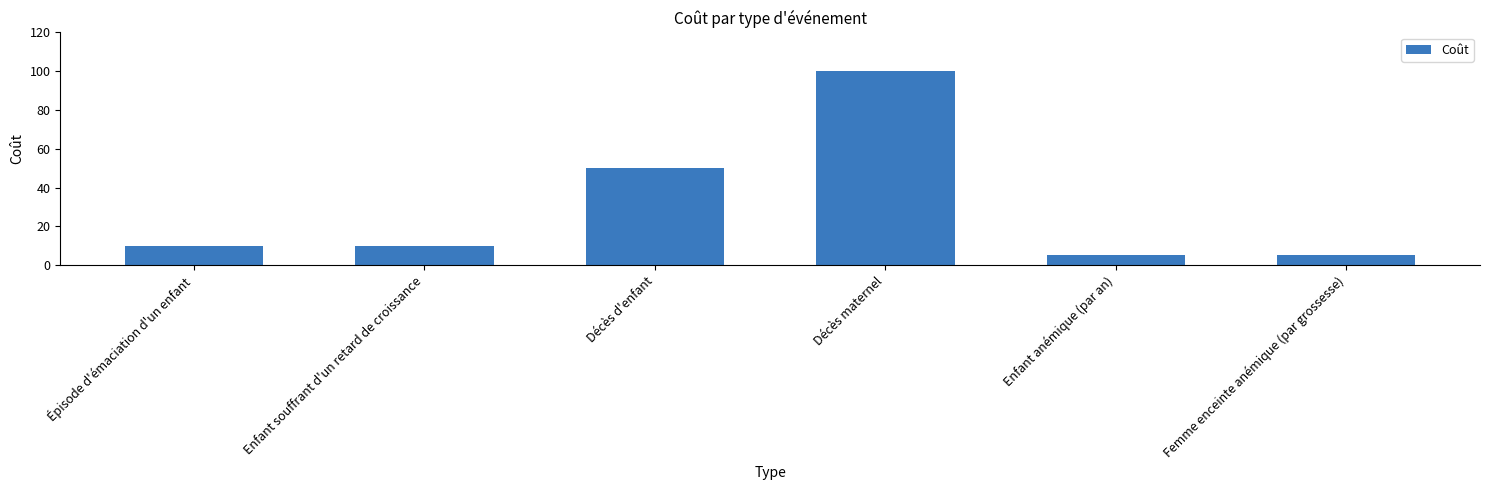

What is the greatest value displayed?

100